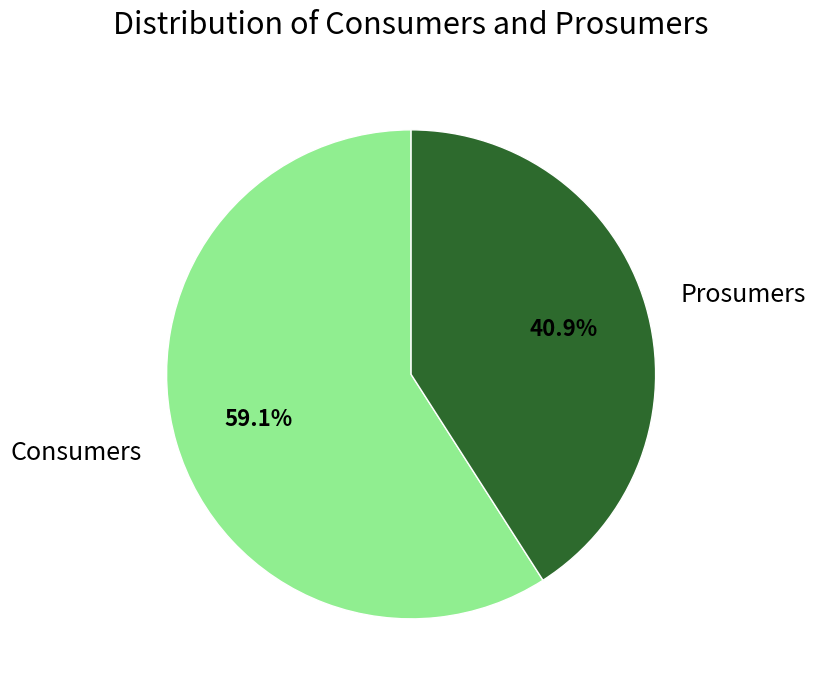

What percentage is the Prosumers slice, to the nearest percent?

41%